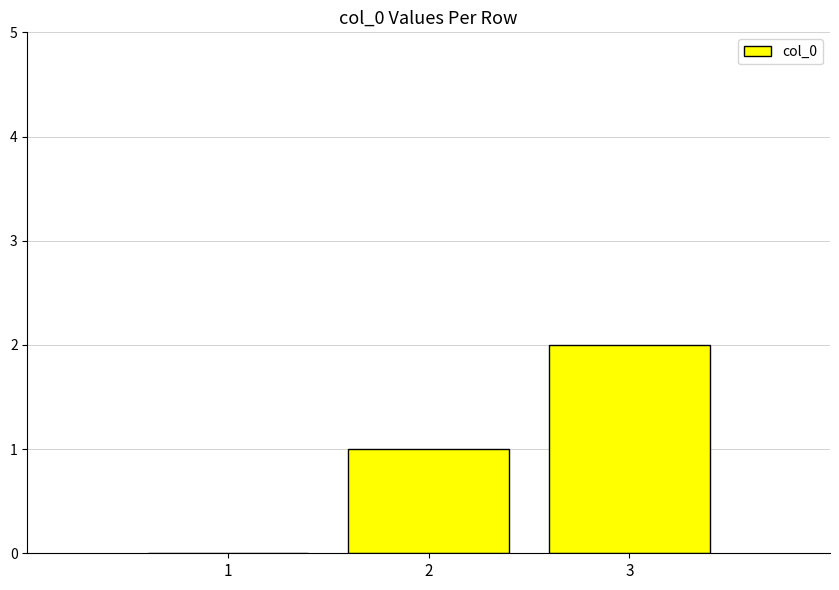

True or false: the data shows -1 at 1.

False